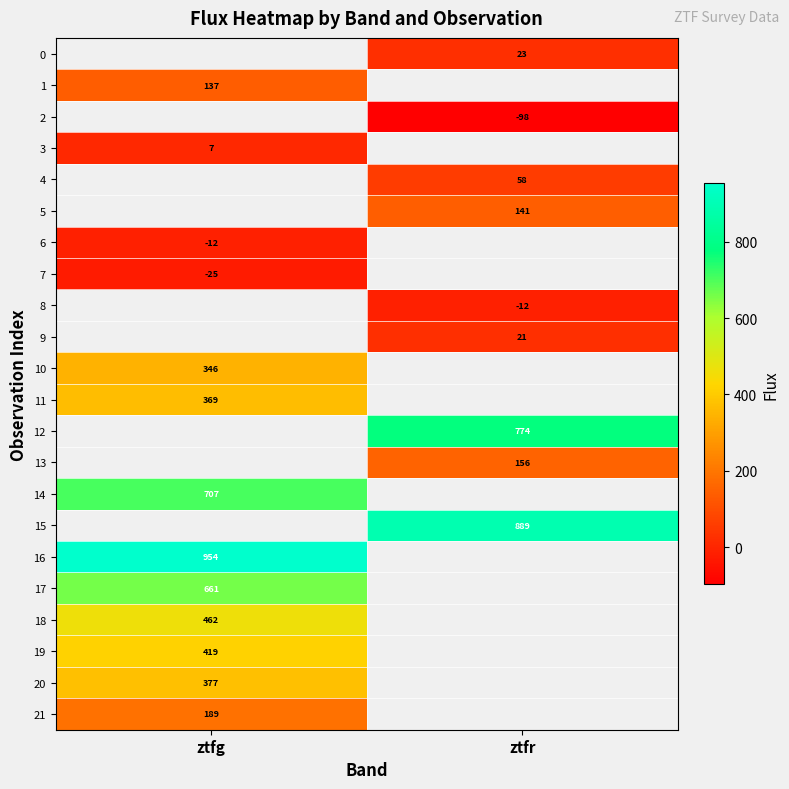

What is the lowest value of the 10 series?

345.6